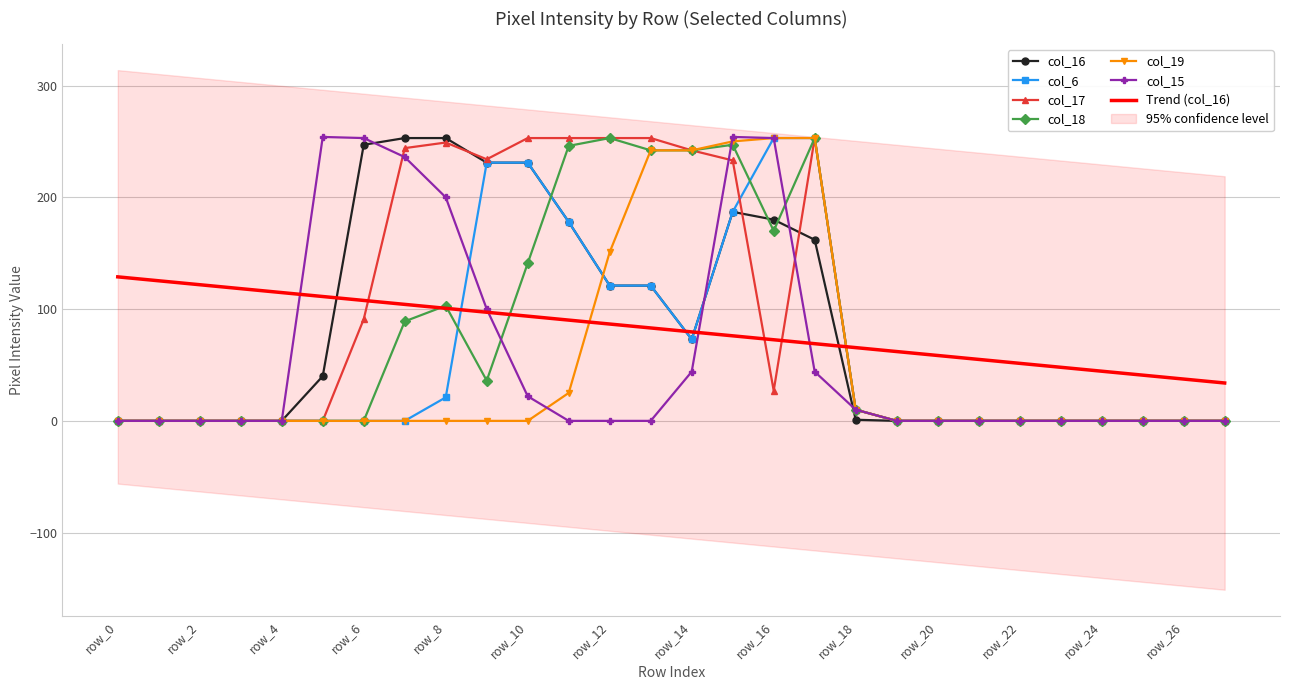

Is this an area chart (filled region under the line)?

No